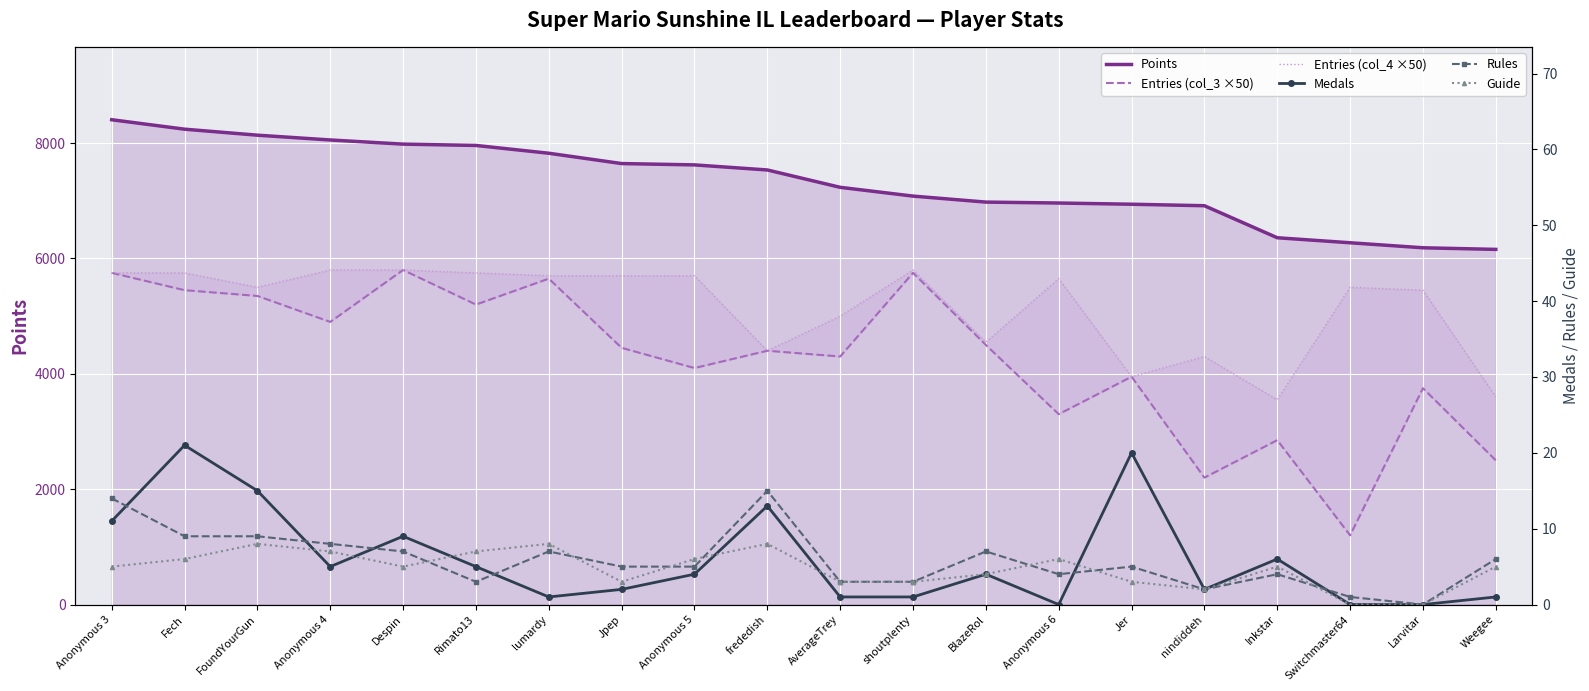

At which label does Rules reach its minimum?

Larvitar